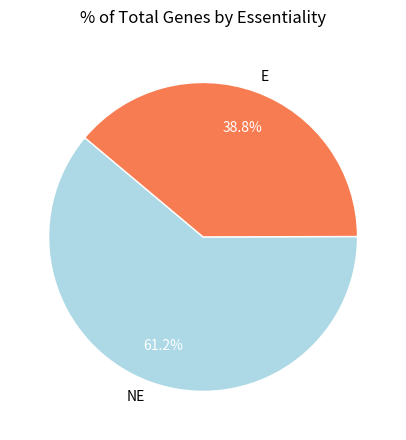

To the nearest percent, what is the difference between the largest and smallest slice percentages?

22%